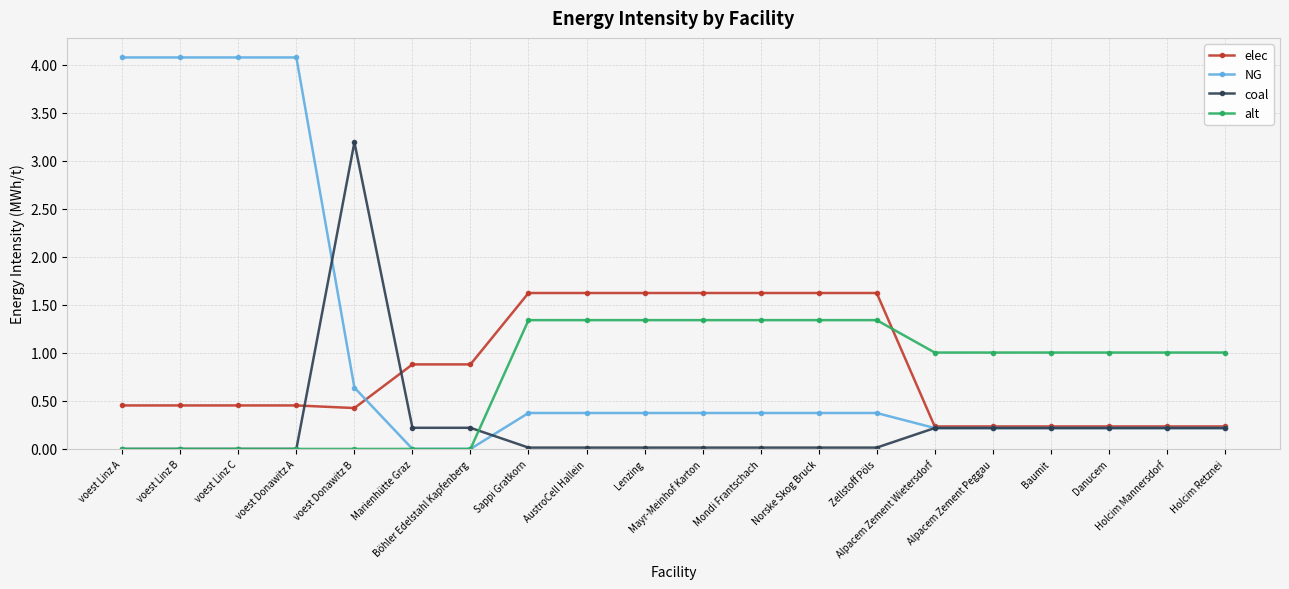

Which series has the largest total across all categories?

NG